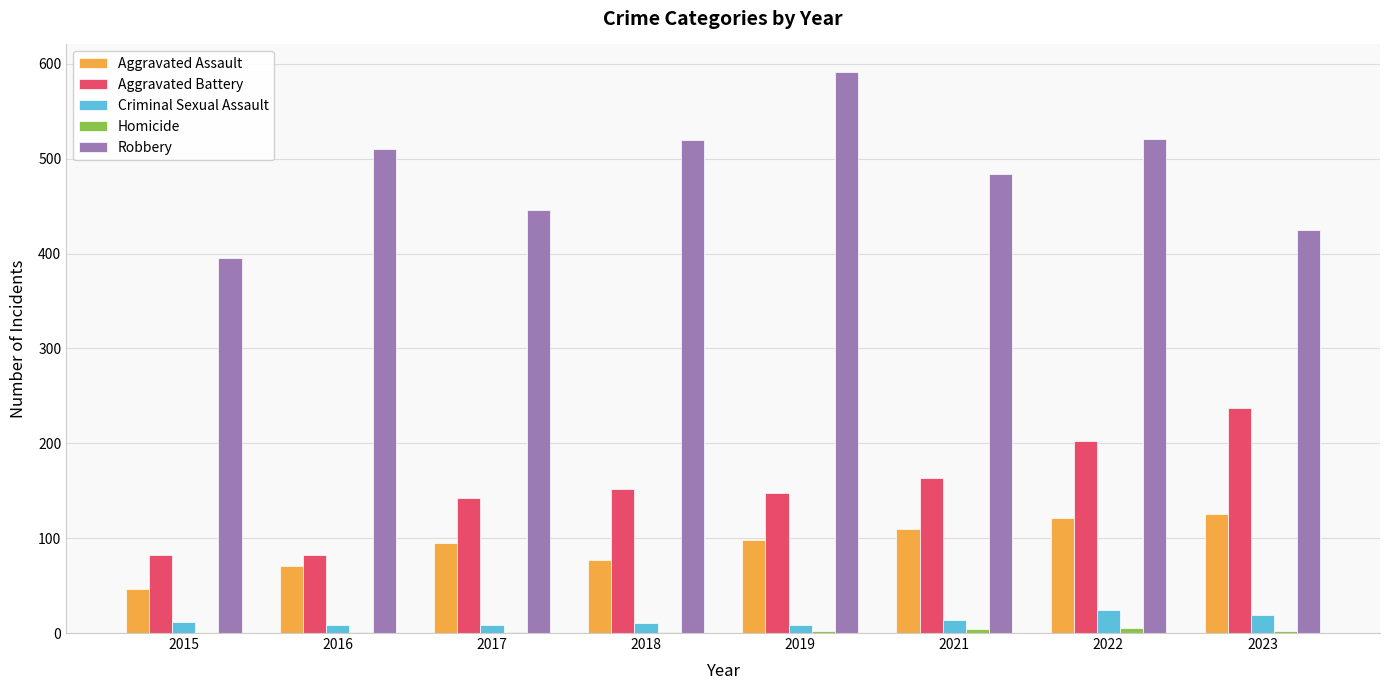

What is the total value across all series at 2021?

775